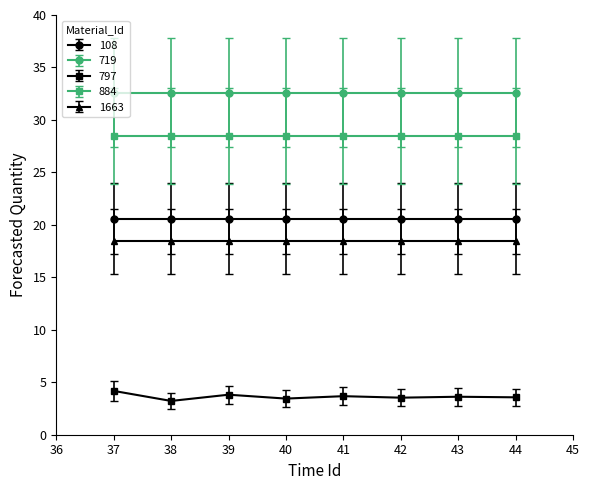

What is the difference between the highest and lowest values at 42?

29.1